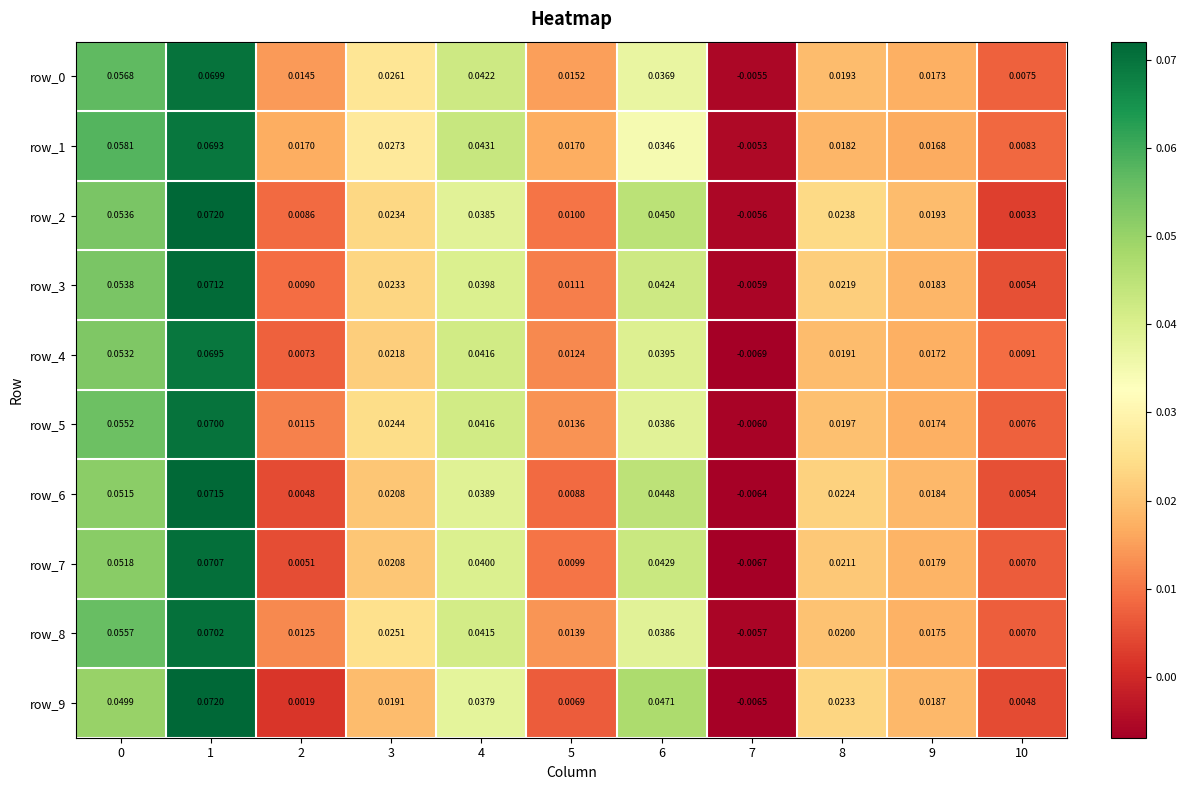

How many values in the row_9 series exceed 0?

10